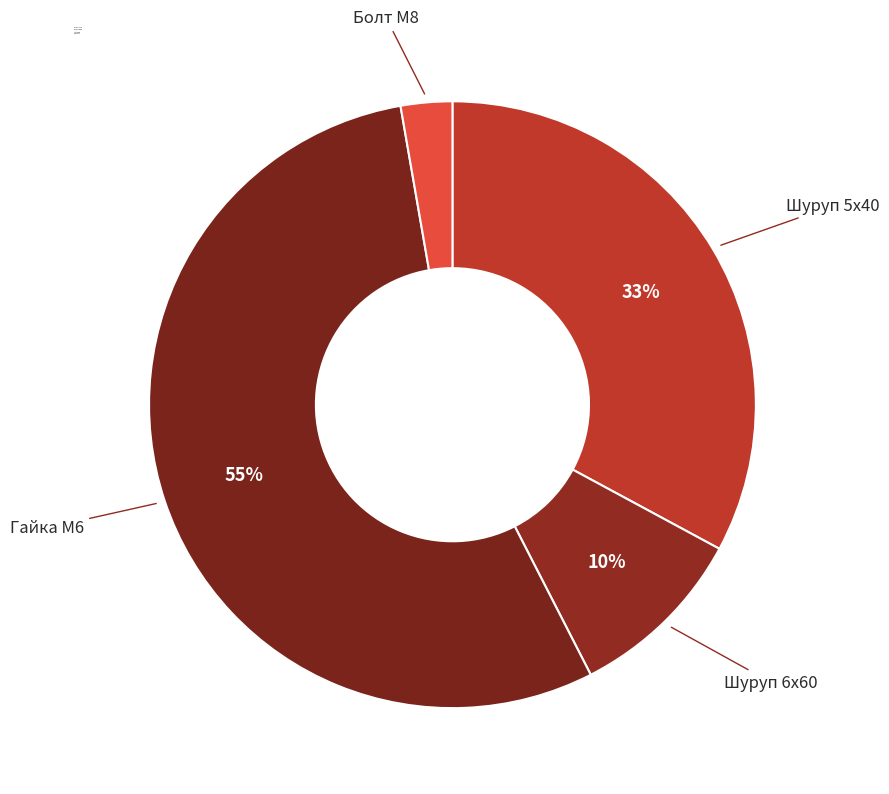

Which slice is the largest?

Гайка М6